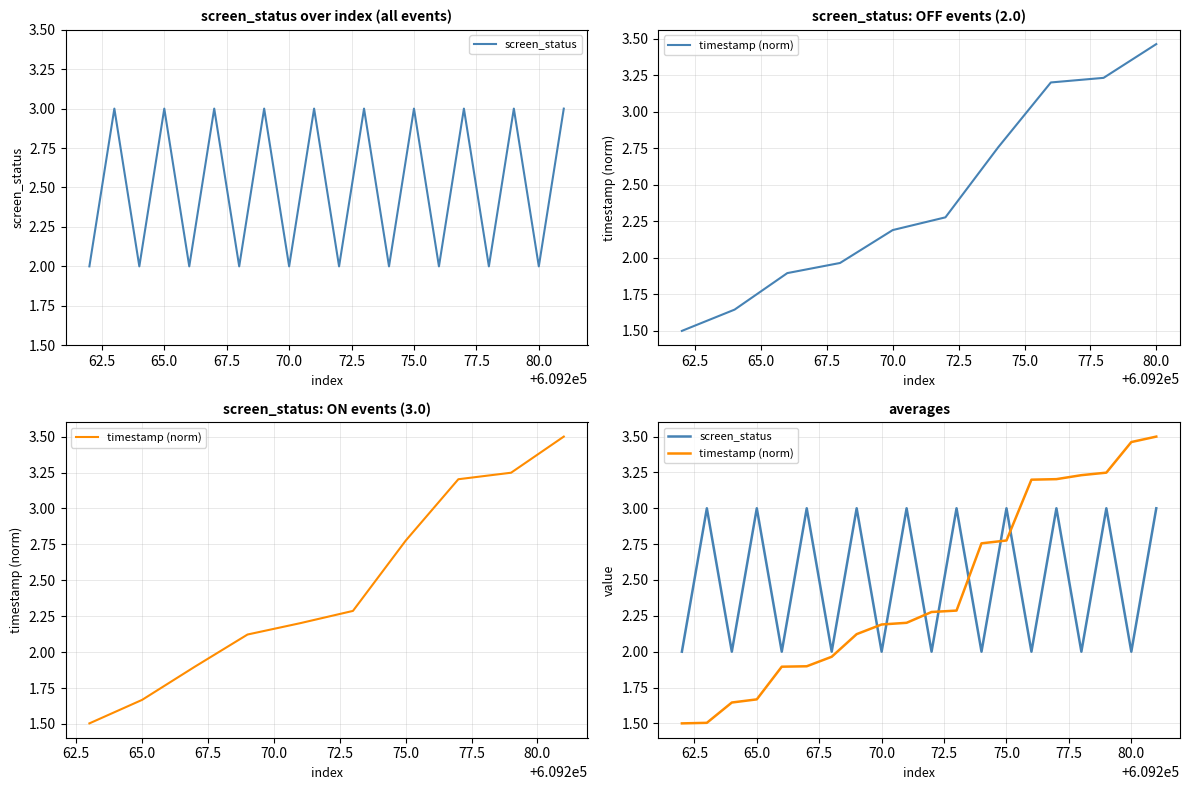

The value of timestamp (norm) at 70.0 is 3.5. True or false?

False